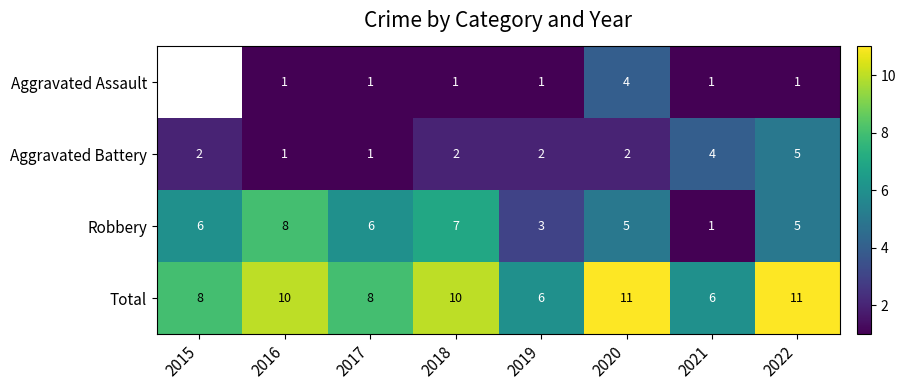

What is the spread (max minus min) of values at 2018?

9